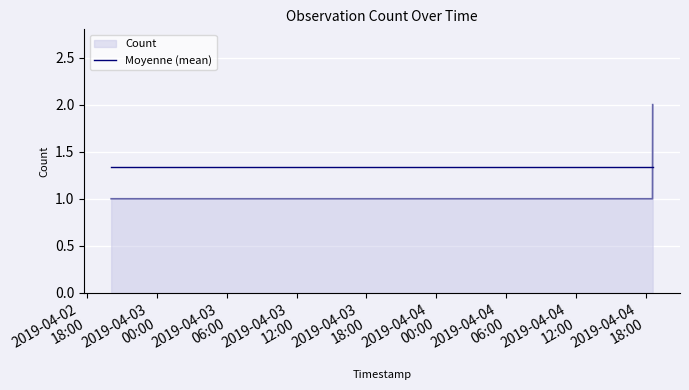

What is the minimum value shown in the chart?

1.0